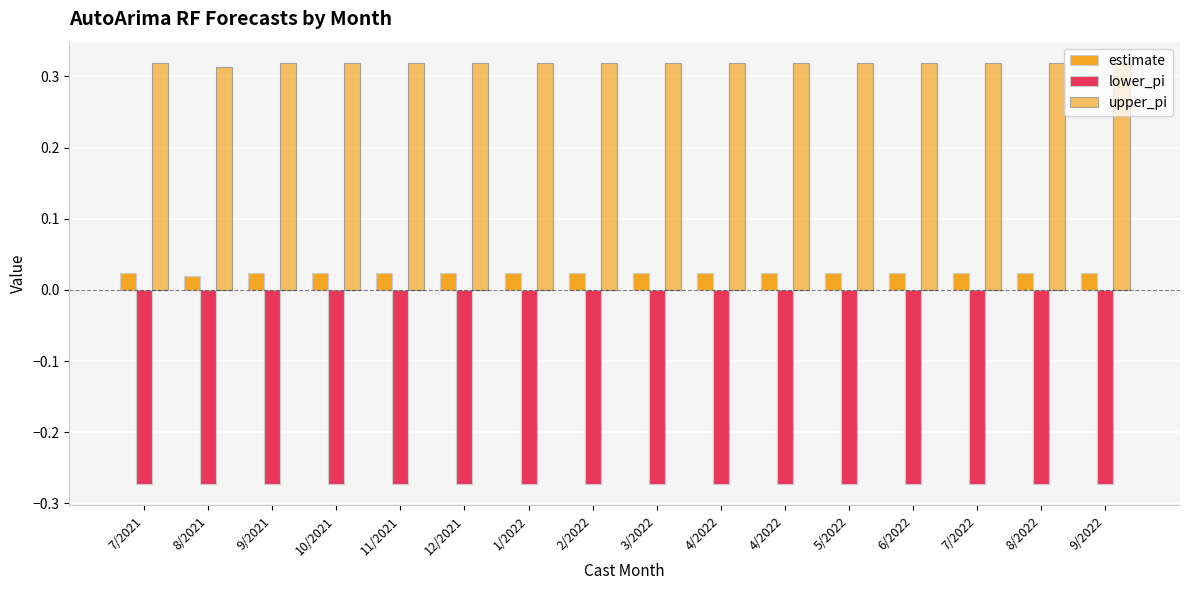

How many categories are shown in the chart?

16